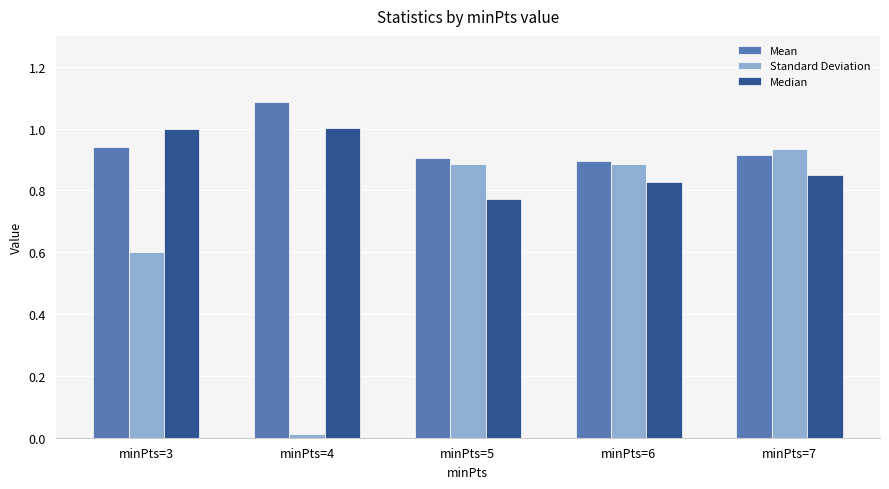

At which category does the chart reach its minimum across all series?

minPts=4